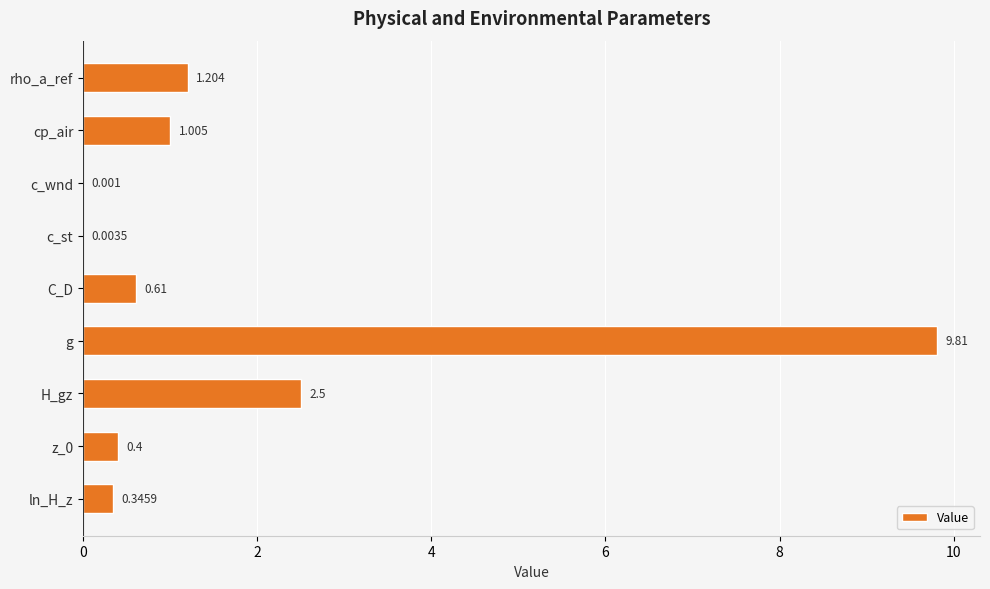

Which category has the highest value across all series?

g